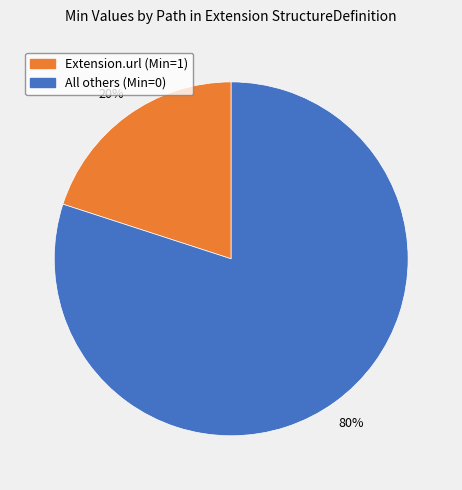

Is there a majority slice in this chart?

Yes